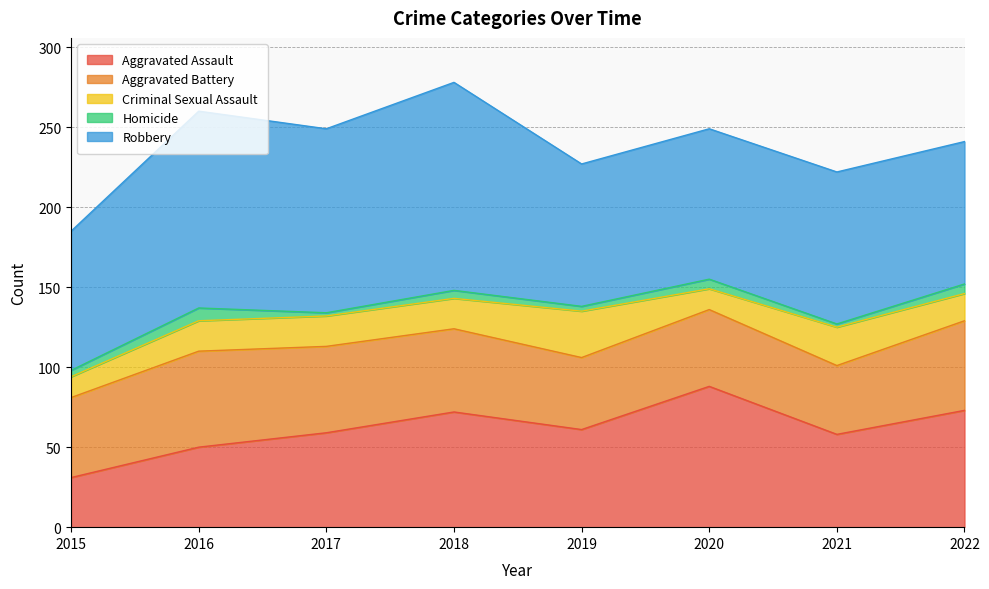

Between 2019 and 2021, which series saw the biggest shift?

Robbery